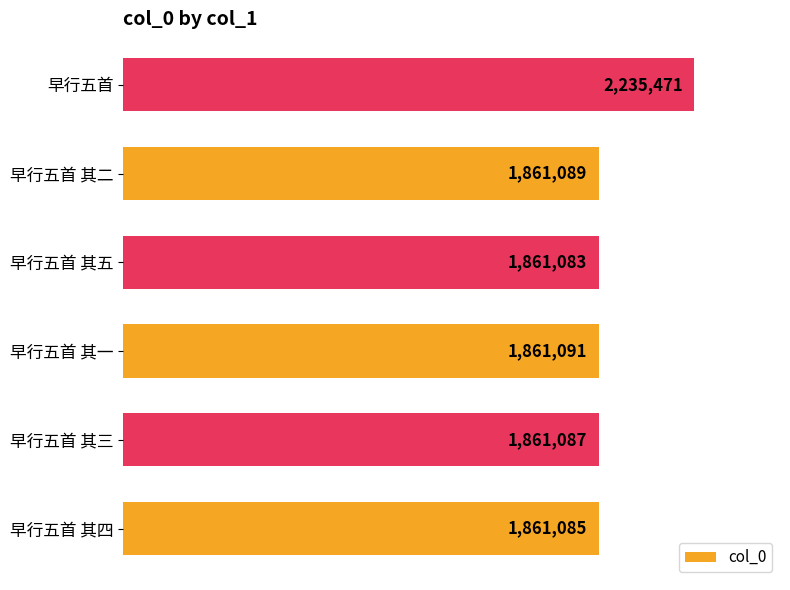

How many bars are there in total?

6